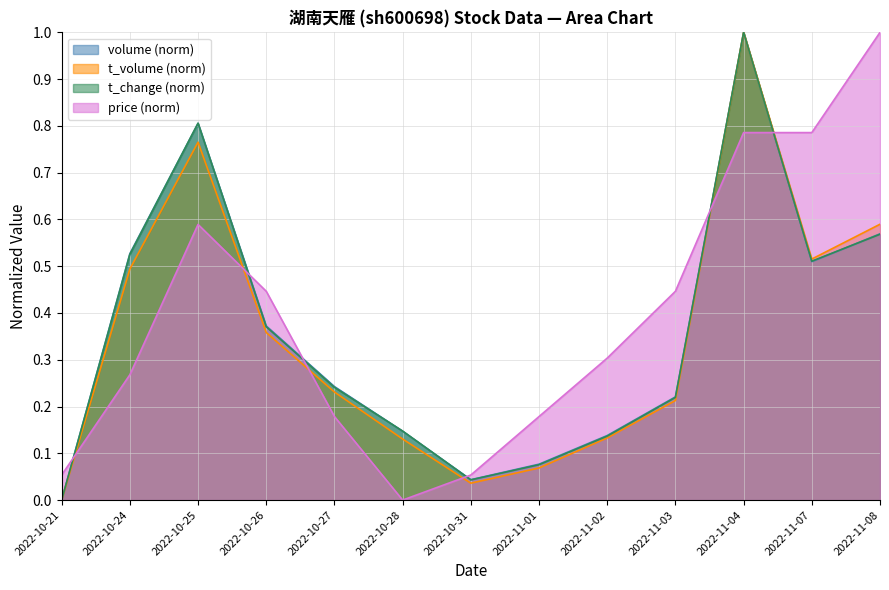

What are all the series names shown in the legend?

volume (norm), t_volume (norm), t_change (norm), price (norm)